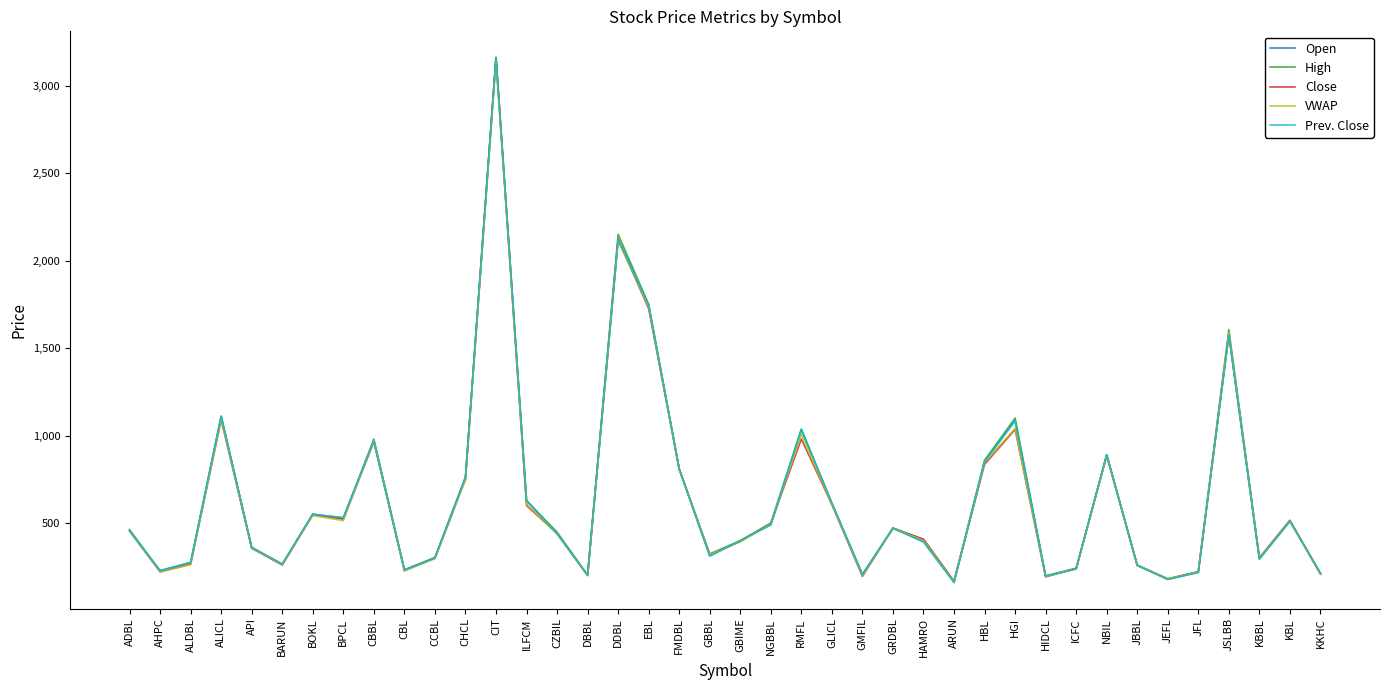

True or false: Open and Prev. Close cross at least once.

False